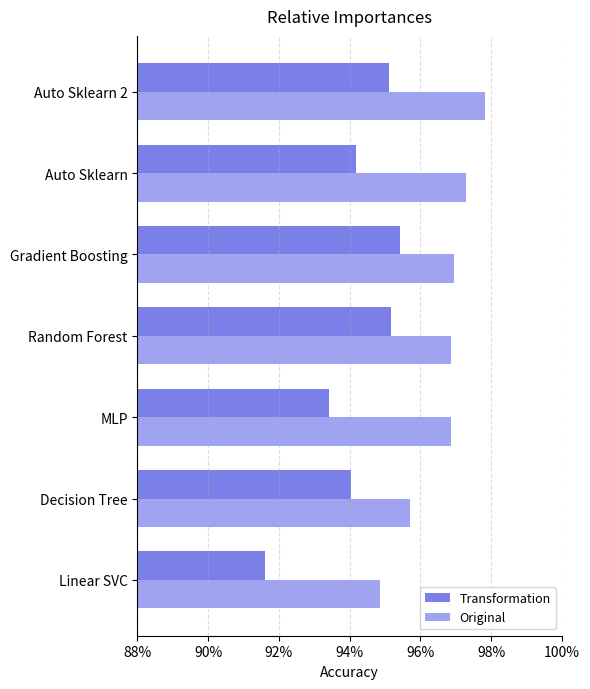

Which category has the highest value across all series?

Auto Sklearn 2